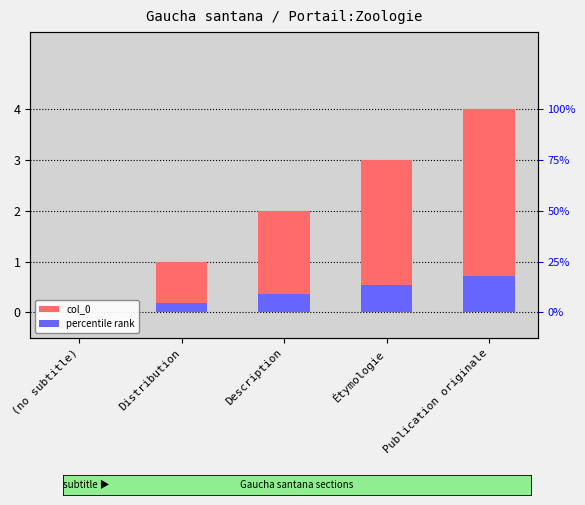

List the labels in order of percentile rank value, smallest first.

(no subtitle), Distribution, Description, Étymologie, Publication originale